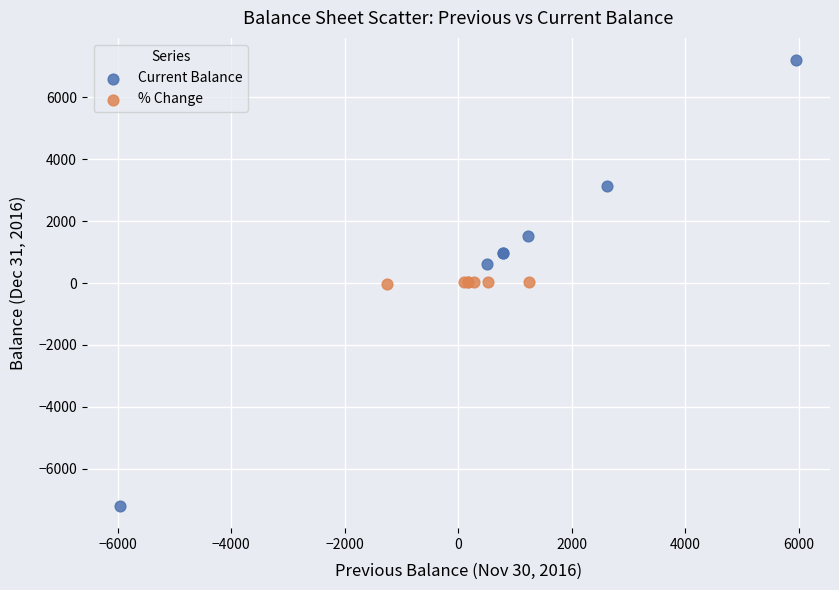

Which series reaches the maximum Y coordinate?

Current Balance